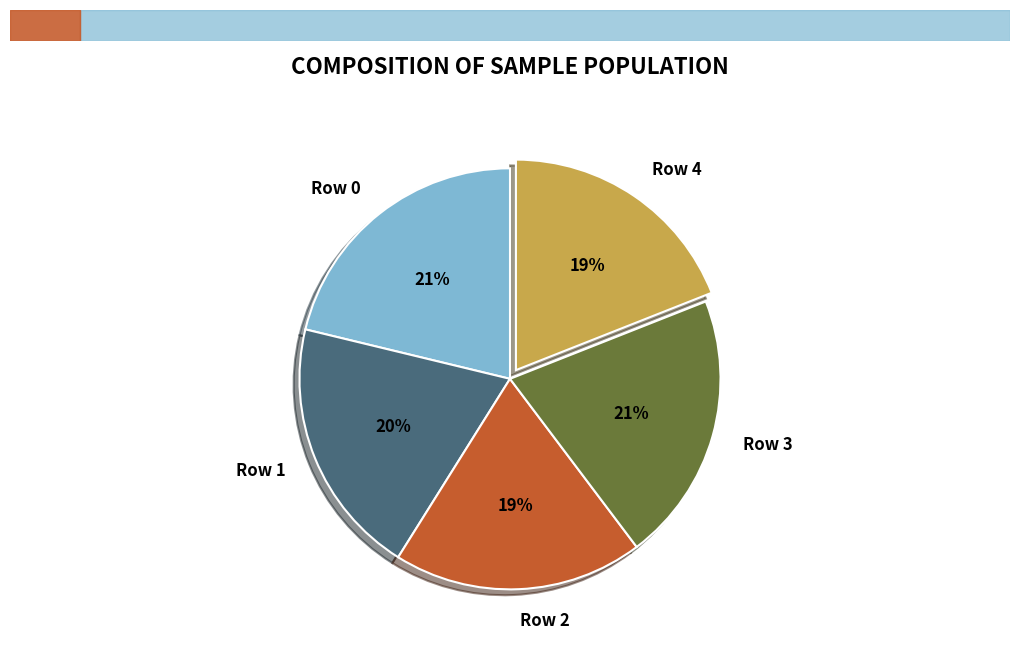

The Row 2 slice represents 19% of the pie. True or false?

True